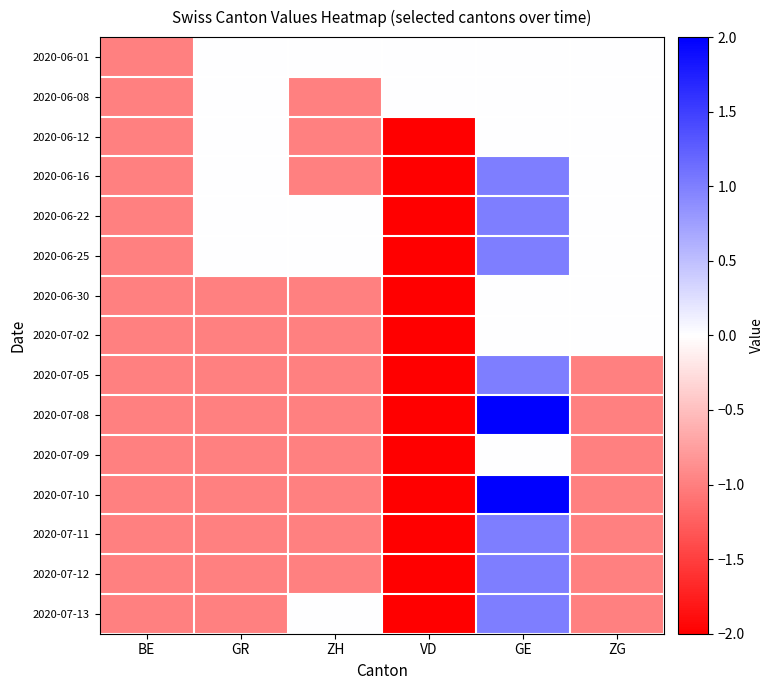

Which series has the largest total across all categories?

2020-06-01